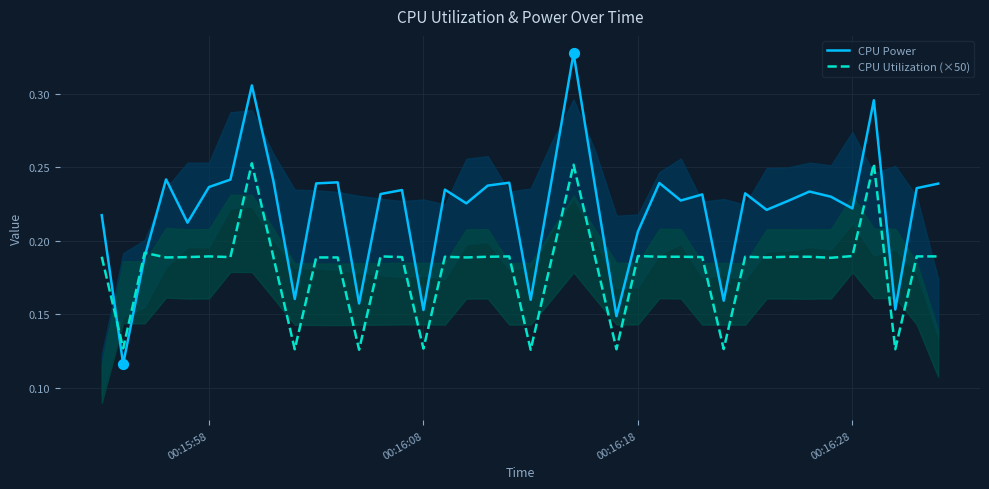

Which series reaches the maximum Y coordinate?

CPU Power